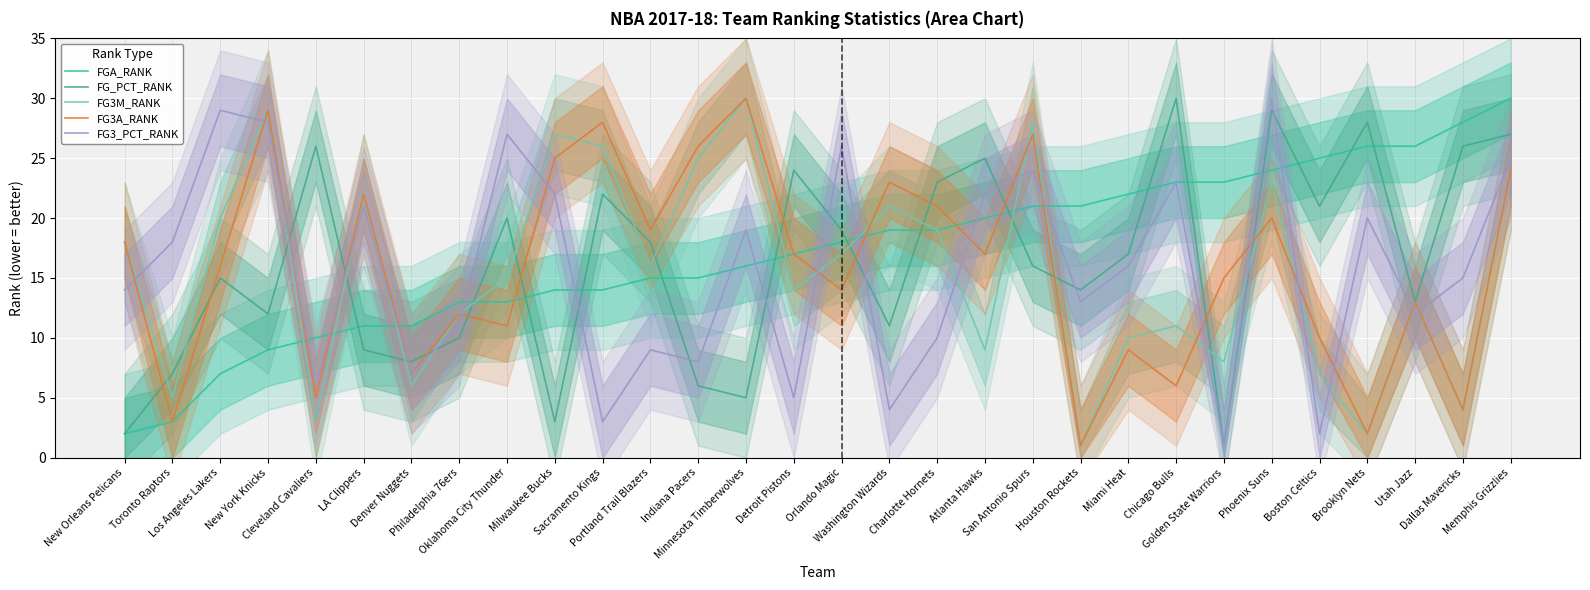

How many categories are shown in the chart?

30